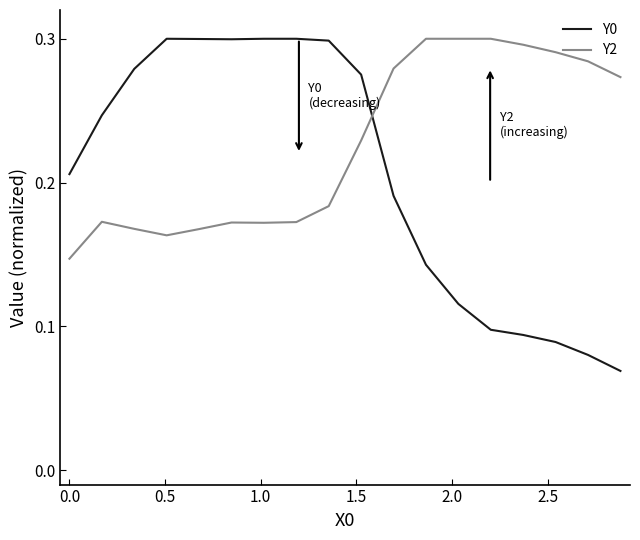

Which series has the largest total across all categories?

Y2